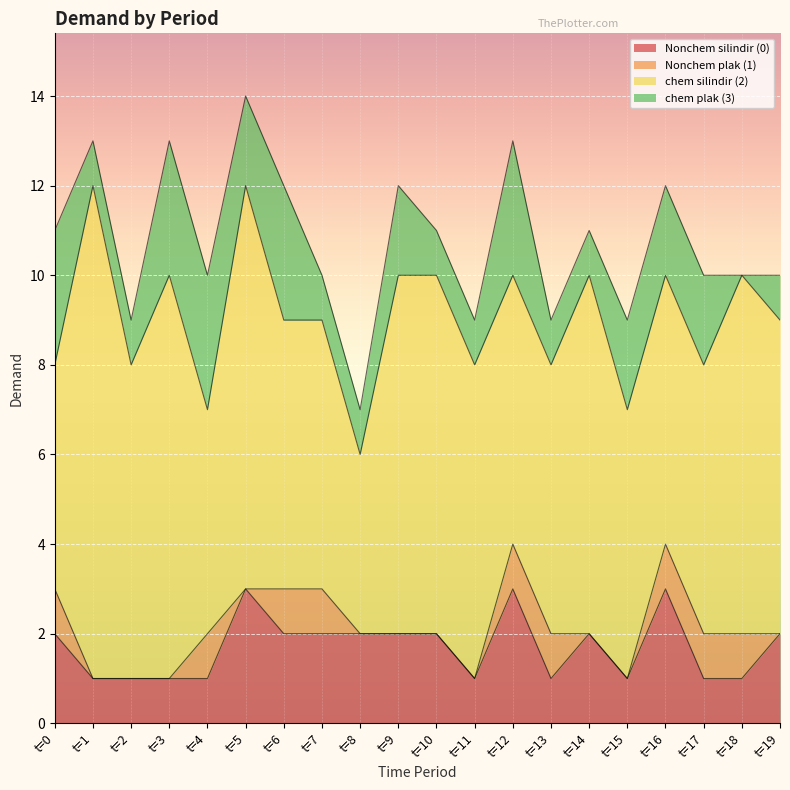

Reading left to right, transcribe all the data shown in this chart.

Nonchem silindir (0): 2	1	1	1	1	3	2	2	2	2	2	1	3	1	2	1	3	1	1	2
Nonchem plak (1): 1	0	0	0	1	0	1	1	0	0	0	0	1	1	0	0	1	1	1	0
chem silindir (2): 5	11	7	9	5	9	6	6	4	8	8	7	6	6	8	6	6	6	8	7
chem plak (3): 3	1	1	3	3	2	3	1	1	2	1	1	3	1	1	2	2	2	0	1